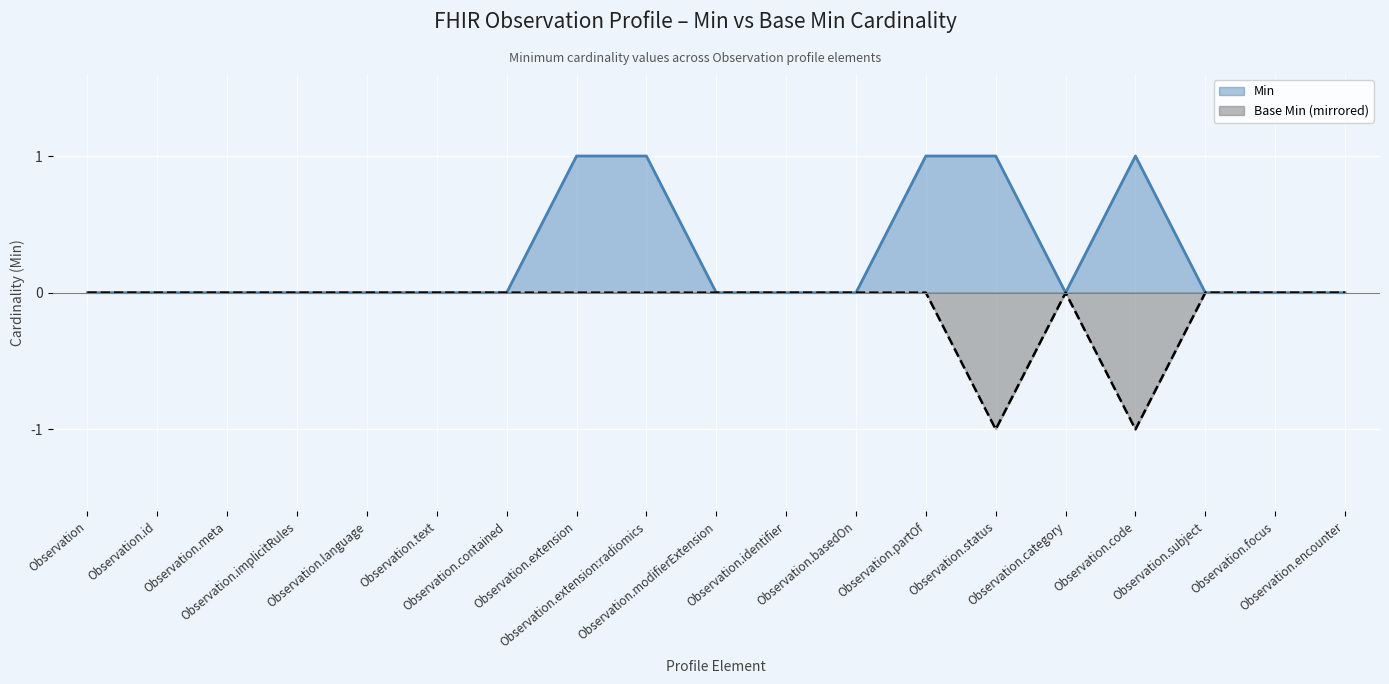

What is the maximum value shown in the chart?

1